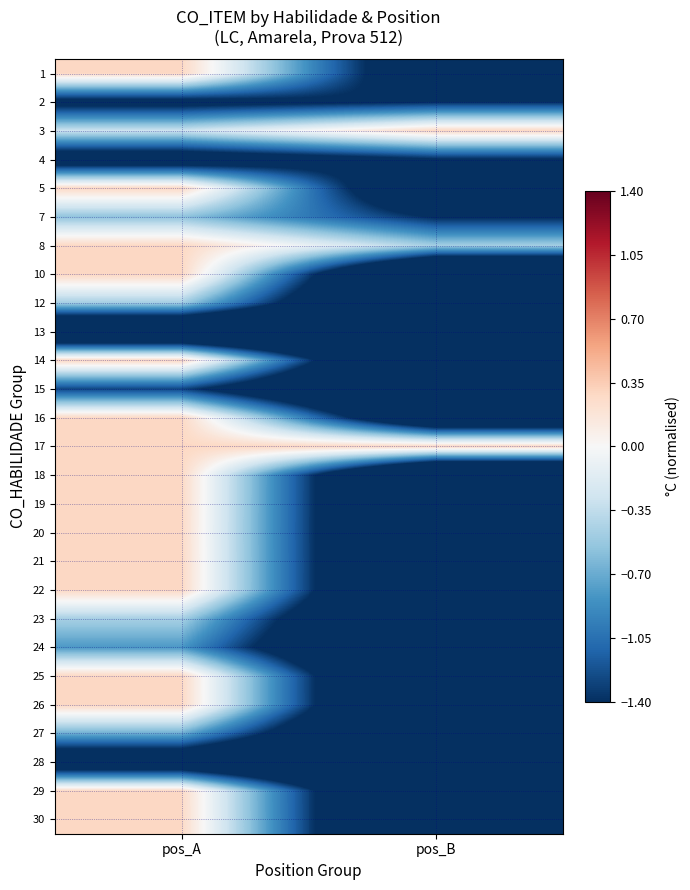

Which has a higher value, pos_A or pos_B?

pos_A